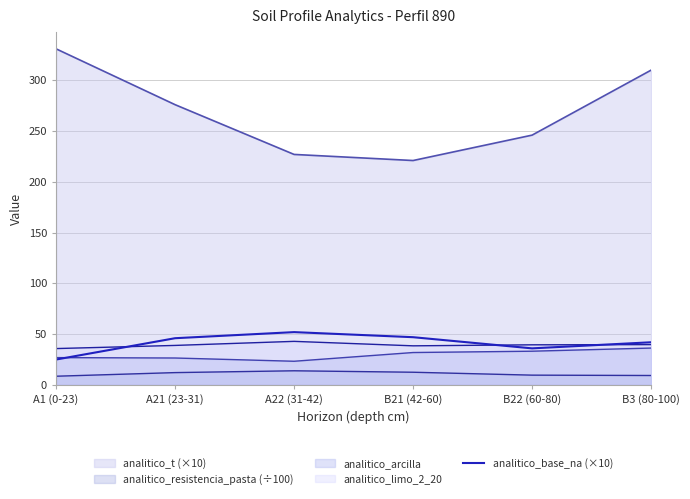

How many interior local valleys (lower than both neighbors) does the data have?

1